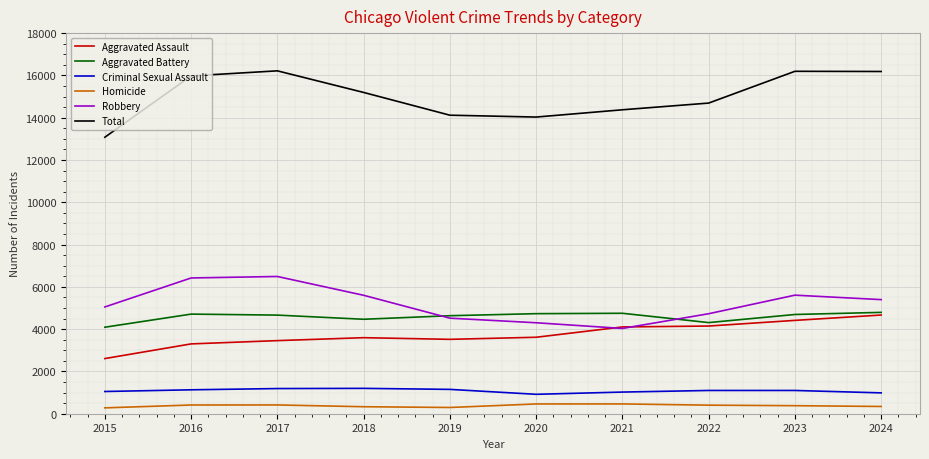

What is the greatest value displayed?

16216